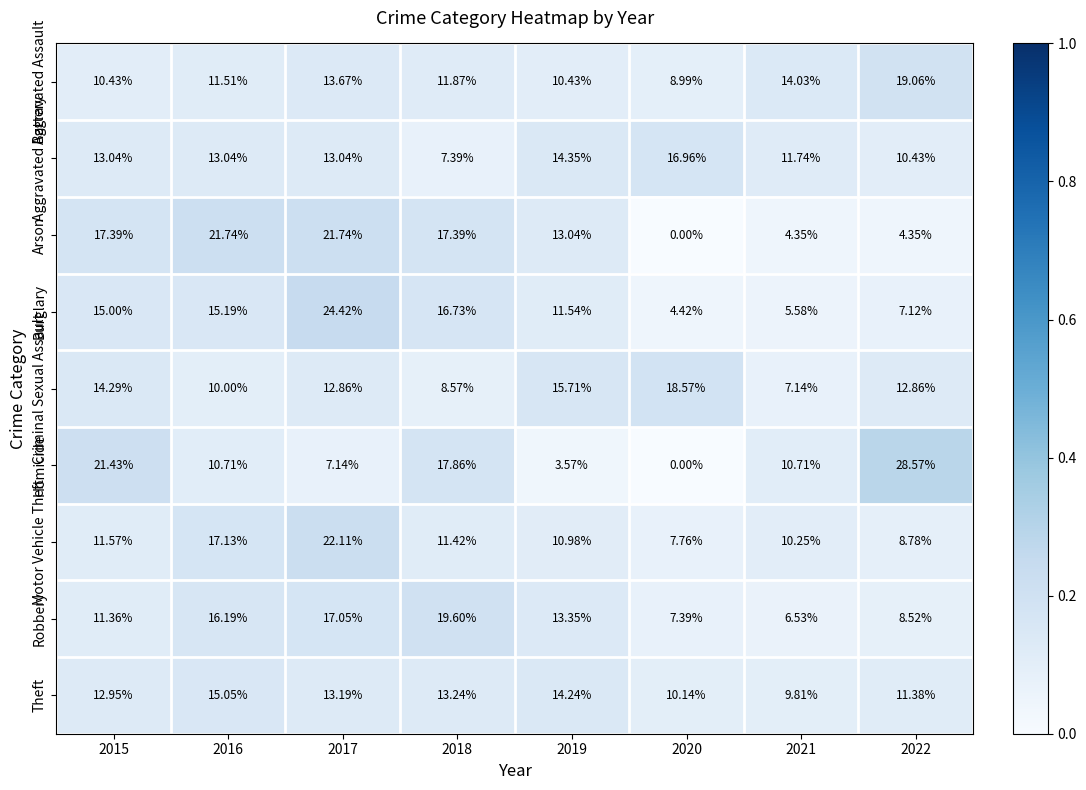

Is the value of Homicide at 2018 greater than the value of Criminal Sexual Assault at 2017?

Yes